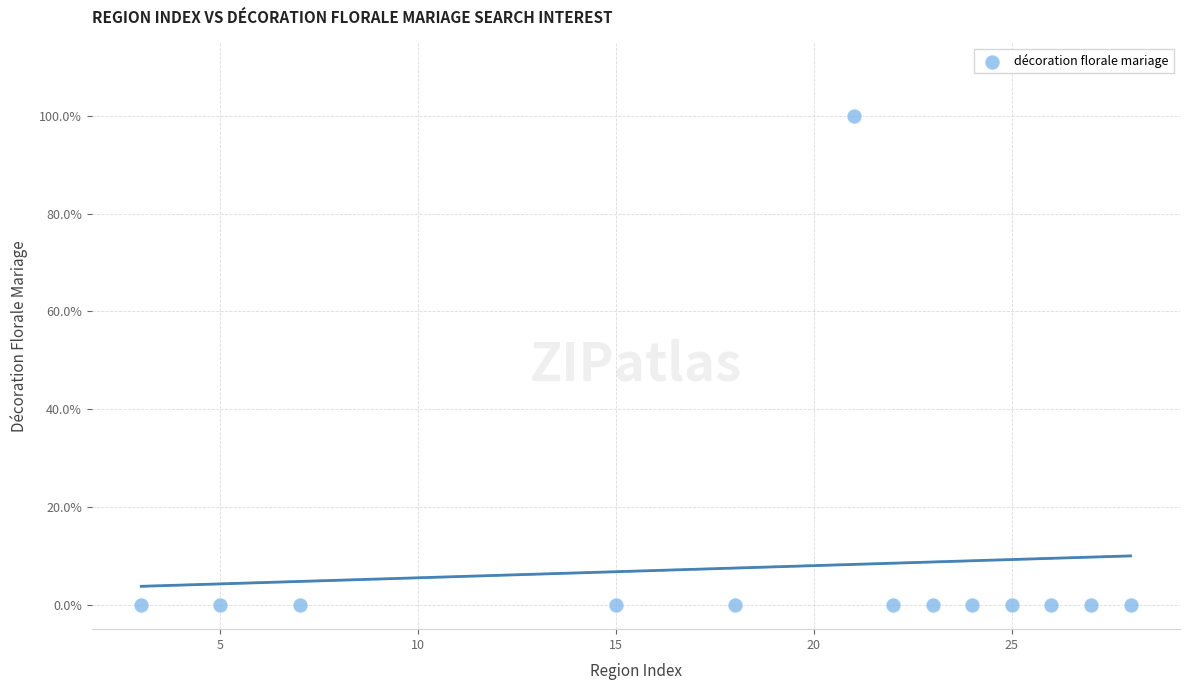

What is the range of Y values (max minus min)?

100